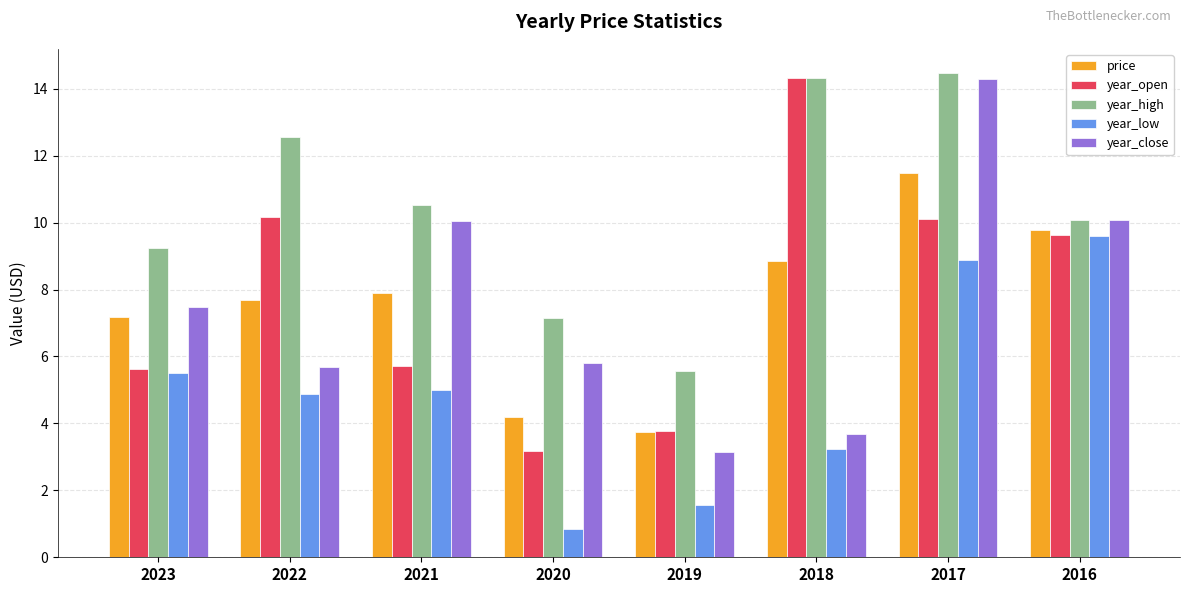

What is the difference between the highest and lowest values at 2021?

5.5